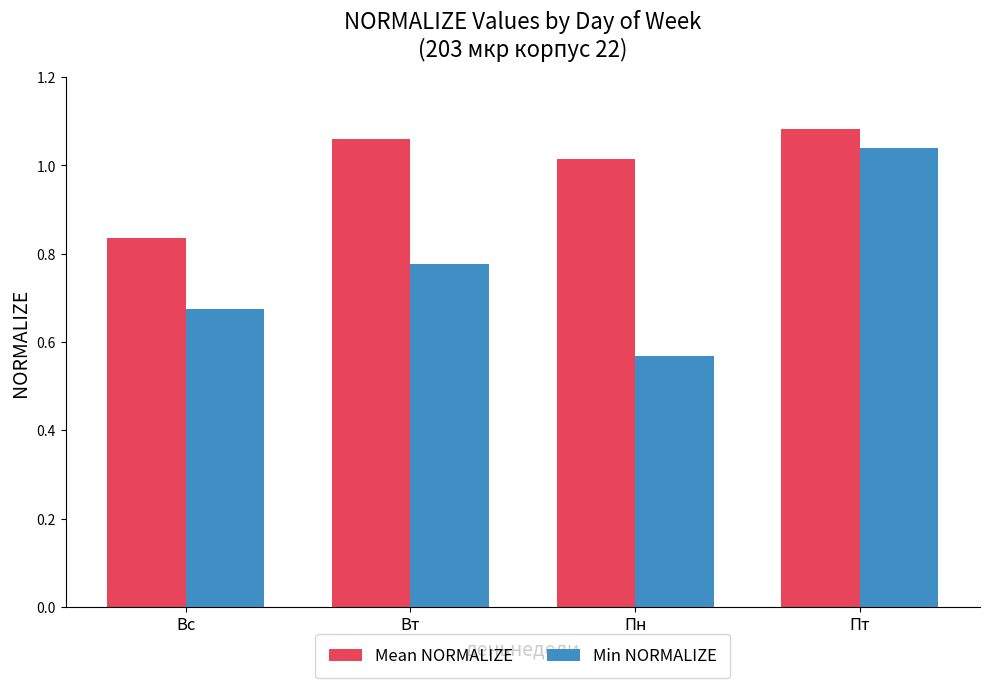

What is the label of the 4th bar from the left?

Пт